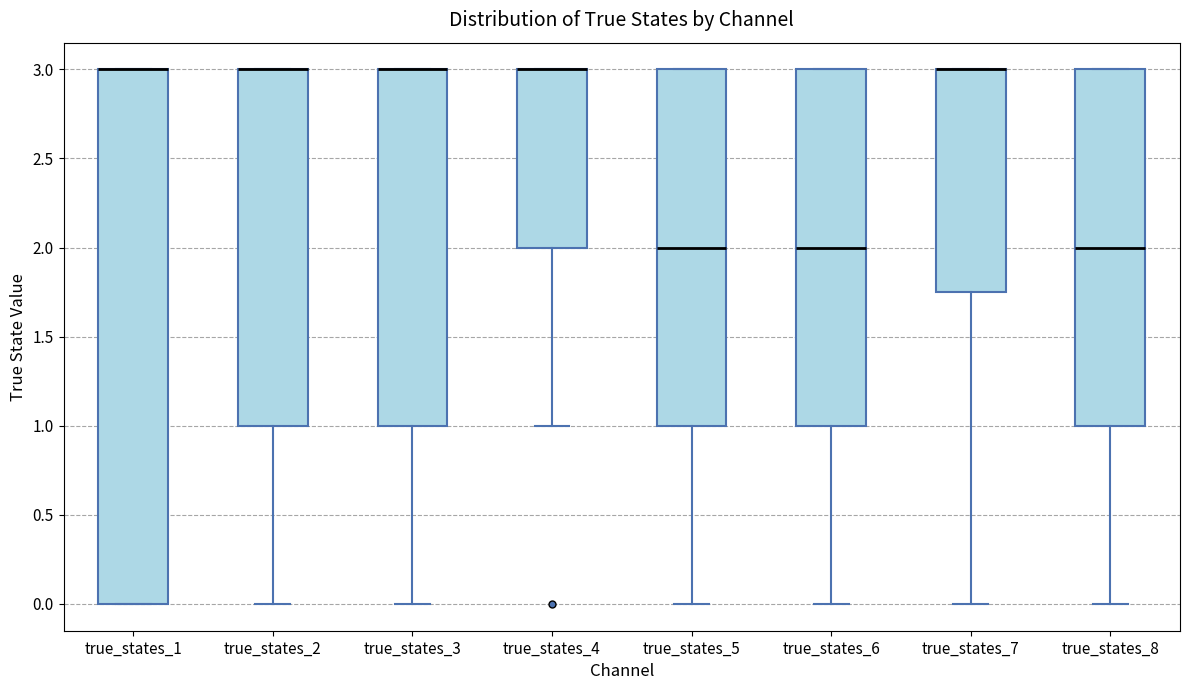

Reading left to right, transcribe this box plot: for each box, give where its median line is, the range the box spans, and where its two whiskers end, as read against the y-axis. The values are not printed on the chart, so give them approximately, as read against the axis.

true_states_1: median 3.00 (drawn on the box's upper edge), box 0.00 to 3.00, whiskers 0.00 to 3.00
true_states_2: median 3.00 (drawn on the box's upper edge), box 1.00 to 3.00, whiskers 0.00 to 3.00
true_states_3: median 3.00 (drawn on the box's upper edge), box 1.00 to 3.00, whiskers 0.00 to 3.00
true_states_4: median 3.00 (drawn on the box's upper edge), box 2.00 to 3.00, whiskers 1.00 to 3.00
true_states_5: median 2.00, box 1.00 to 3.00, whiskers 0.00 to 3.00
true_states_6: median 2.00, box 1.00 to 3.00, whiskers 0.00 to 3.00
true_states_7: median 3.00 (drawn on the box's upper edge), box 1.75 to 3.00, whiskers 0.00 to 3.00
true_states_8: median 2.00, box 1.00 to 3.00, whiskers 0.00 to 3.00